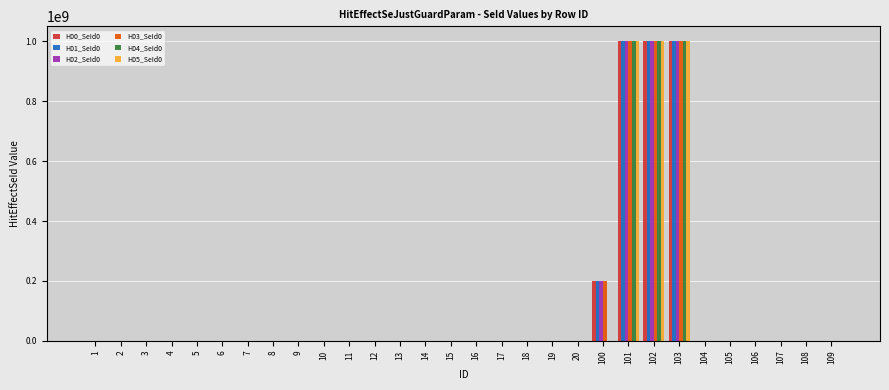

What are all the series names shown in the legend?

H00_SeId0, H01_SeId0, H02_SeId0, H03_SeId0, H04_SeId0, H05_SeId0